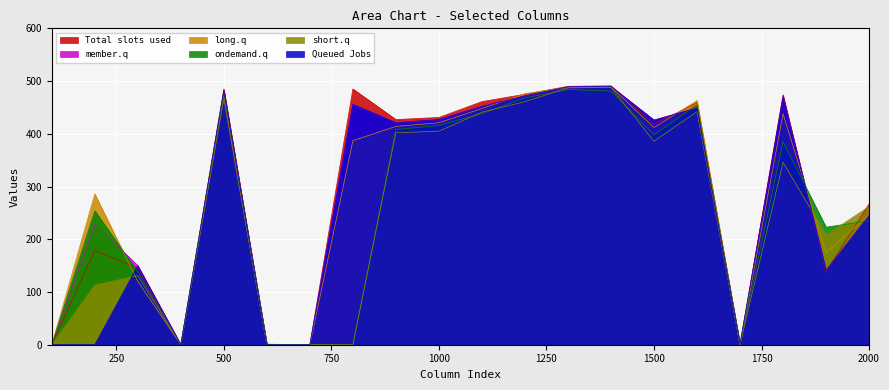

What is the highest value of the short.q series?

488